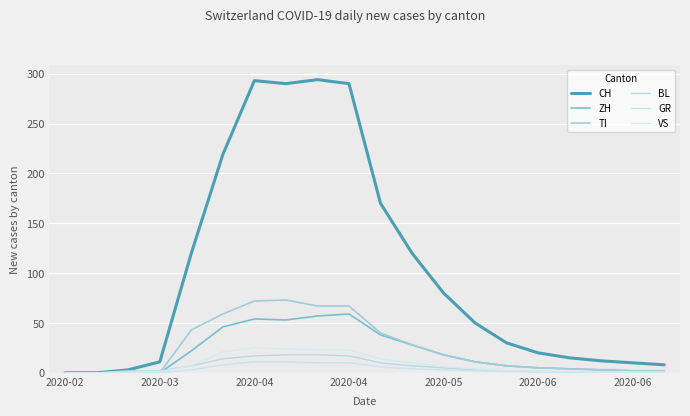

True or false: VS and GR intersect in this chart.

False